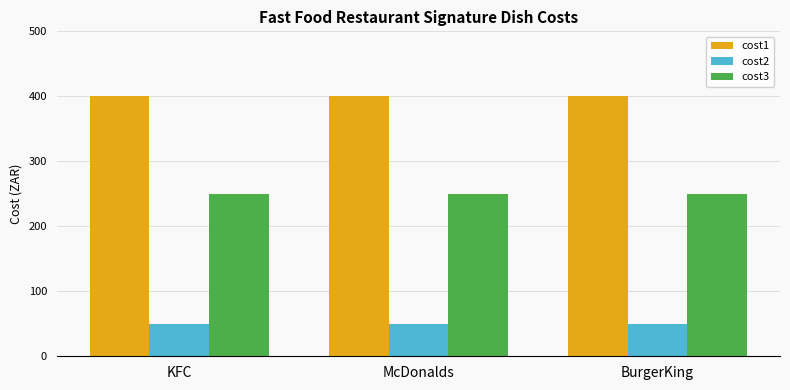

The cost3 series shows 250 at BurgerKing. True or false?

True